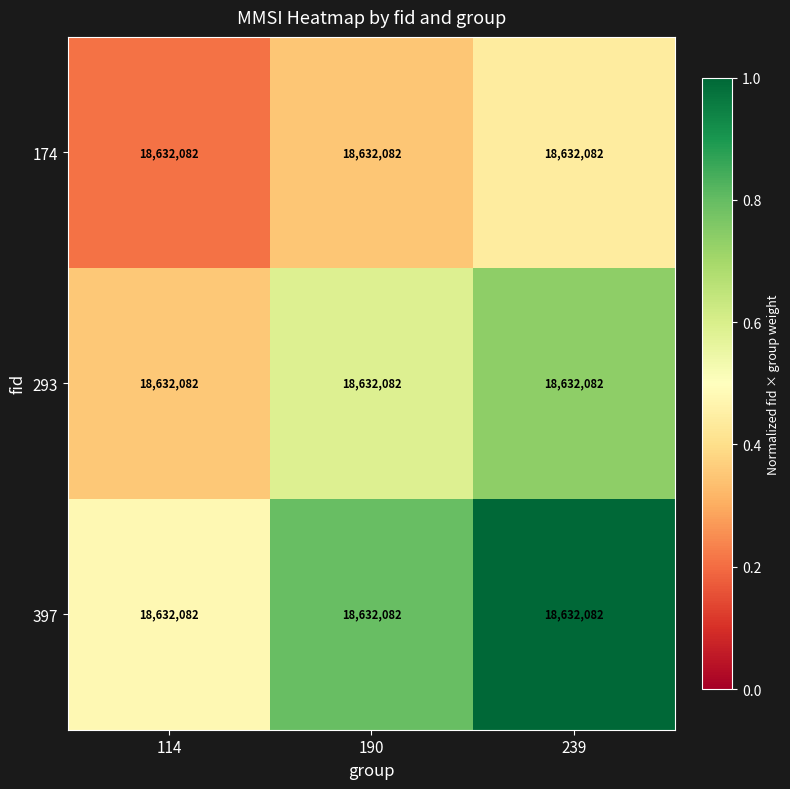

Between 114 and 190, which series saw the biggest shift?

397